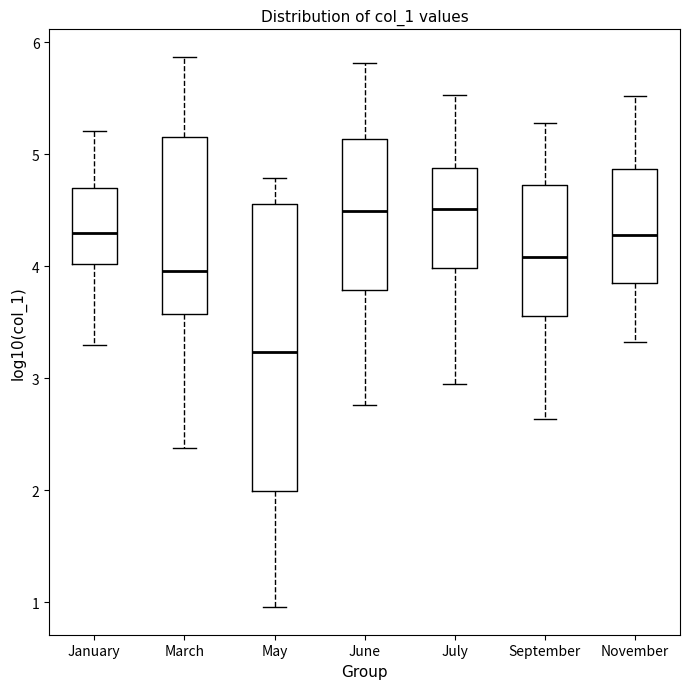

Reading left to right, read every box against the y-axis: the position of its median line, the range the box covers, and the ends of its whiskers. The values are not printed on the chart, so give them approximately, as read against the axis.

January: median 4.3, box 4.0 to 4.7, whiskers 3.3 to 5.2
March: median 4.0, box 3.6 to 5.1, whiskers 2.4 to 5.9
May: median 3.2, box 2.0 to 4.6, whiskers 1.0 to 4.8
June: median 4.5, box 3.8 to 5.1, whiskers 2.8 to 5.8
July: median 4.5, box 4.0 to 4.9, whiskers 2.9 to 5.5
September: median 4.1, box 3.6 to 4.7, whiskers 2.6 to 5.3
November: median 4.3, box 3.8 to 4.9, whiskers 3.3 to 5.5